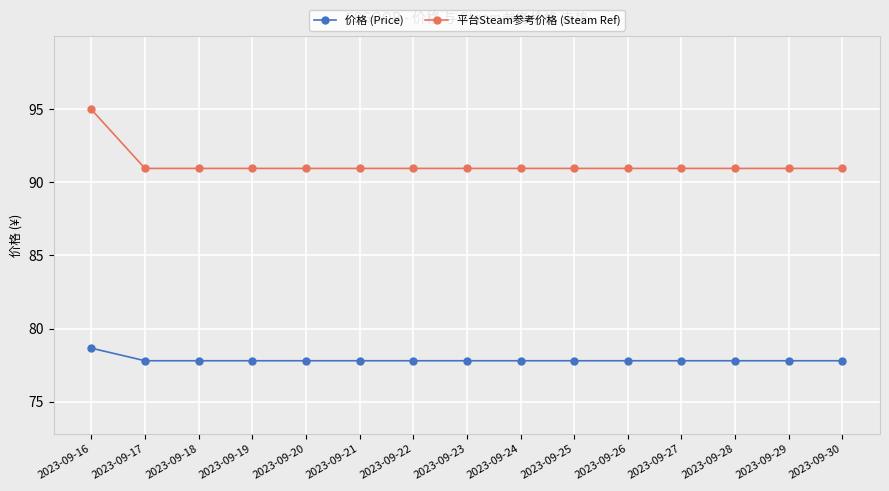

What is the minimum value for 价格 (Price)?

77.8